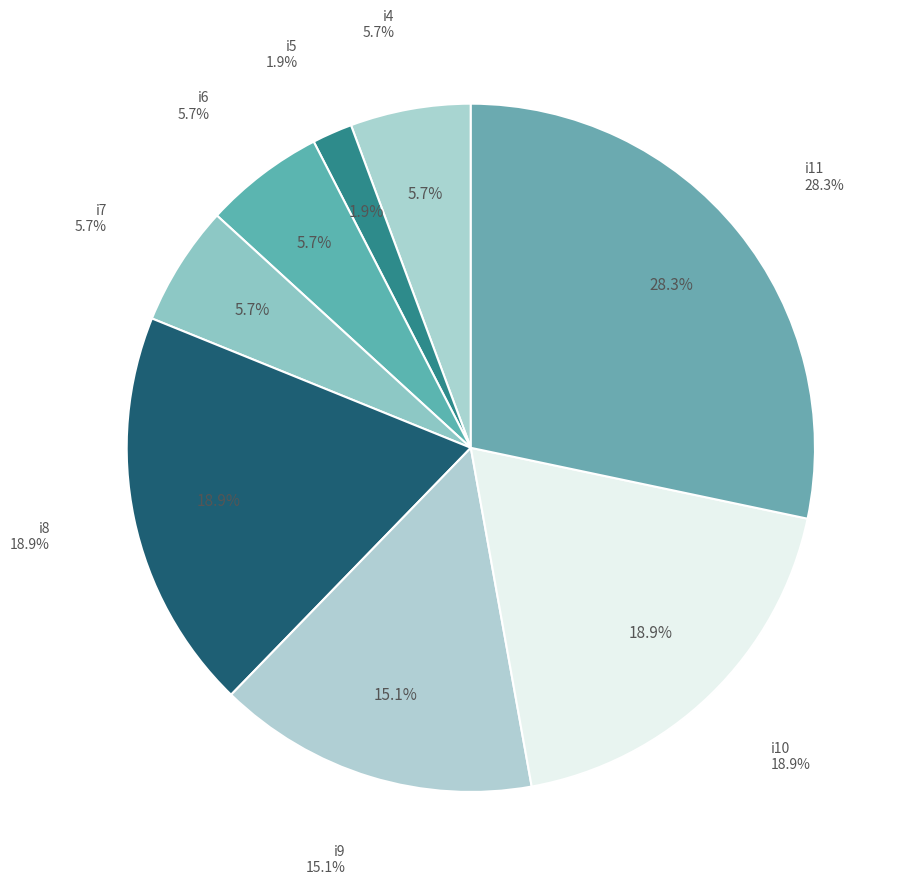

Count the number of slices in the pie.

8